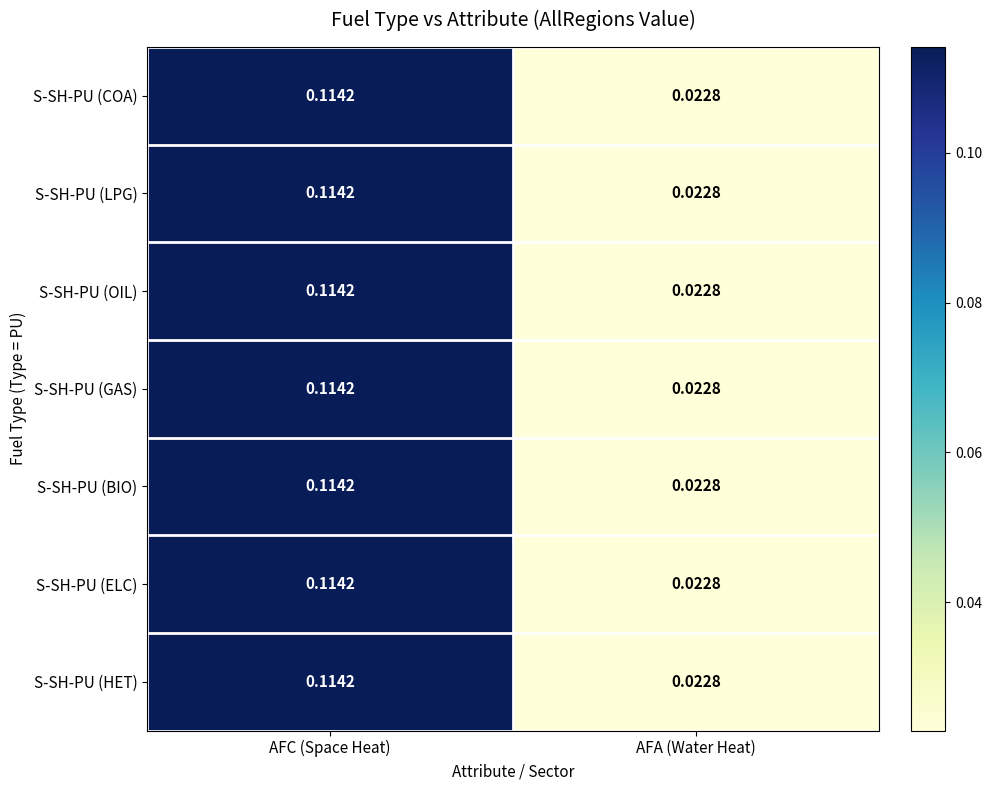

List the labels in order of S-SH-PU (BIO) value, largest first.

AFC (Space Heat), AFA (Water Heat)